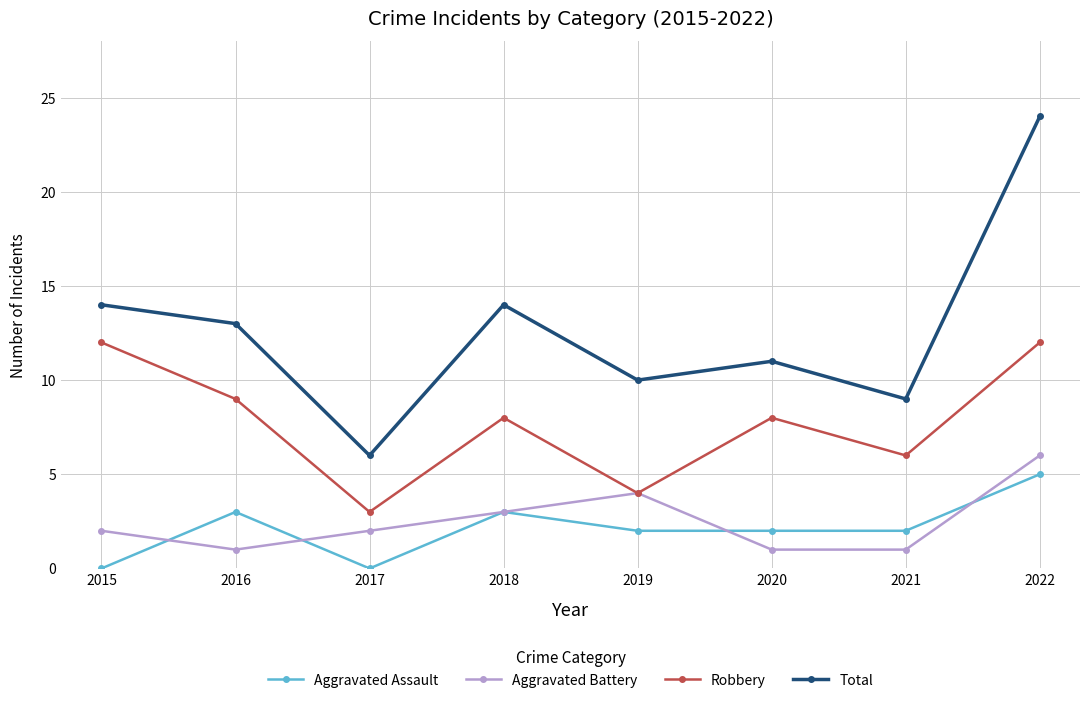

Which category has the highest value across all series?

2022